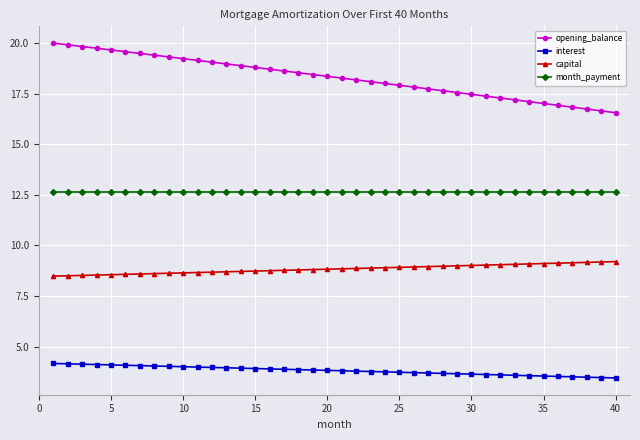

At how many categories does at least one series exceed 3?

40